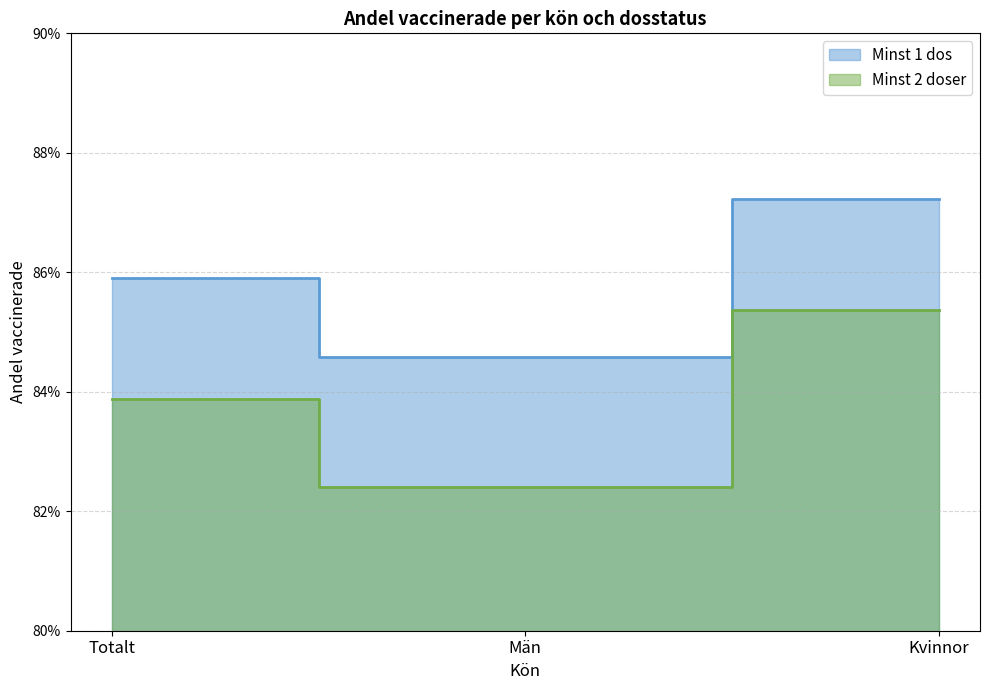

Count the number of data series in this chart.

2